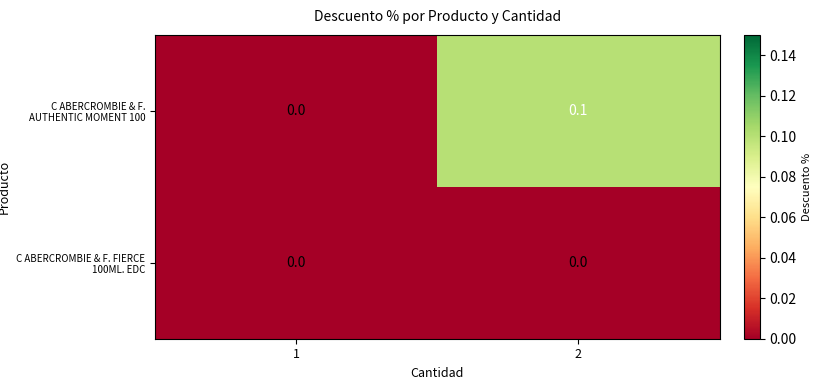

Reading left to right, transcribe all the data shown in this chart.

C ABERCROMBIE & F. AUTHENTIC MOMENT 100: 0.0	0.1
C ABERCROMBIE & F. FIERCE 100ML. EDC: 0.0	0.0